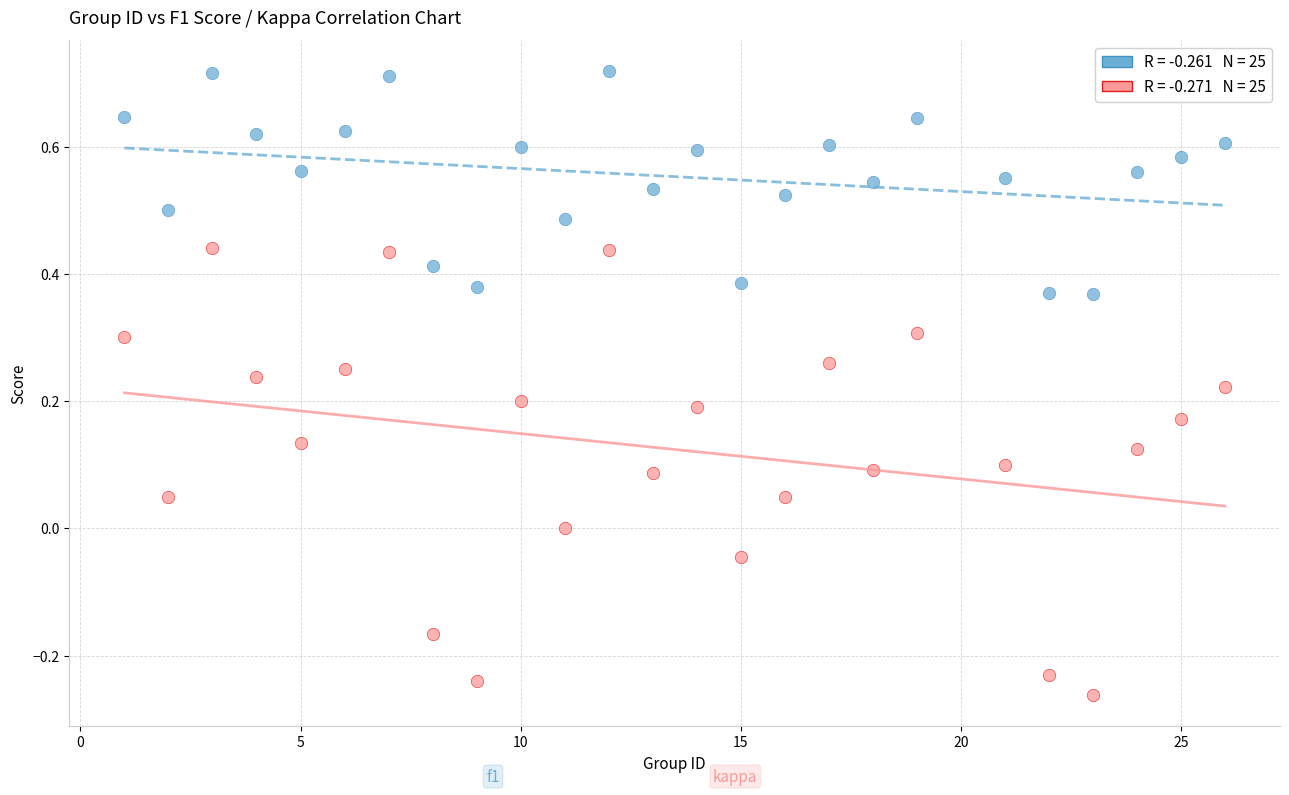

Across all data points, what is the range of X values (max minus min)?

25.0